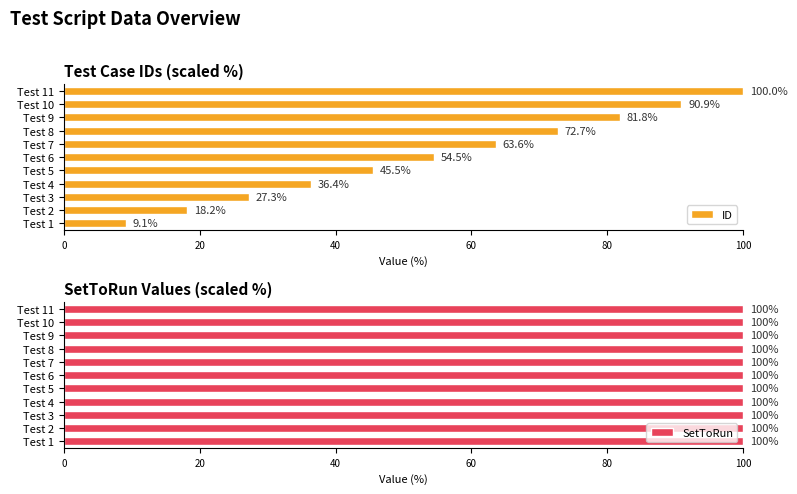

What are all the series names shown in the legend?

ID, SetToRun